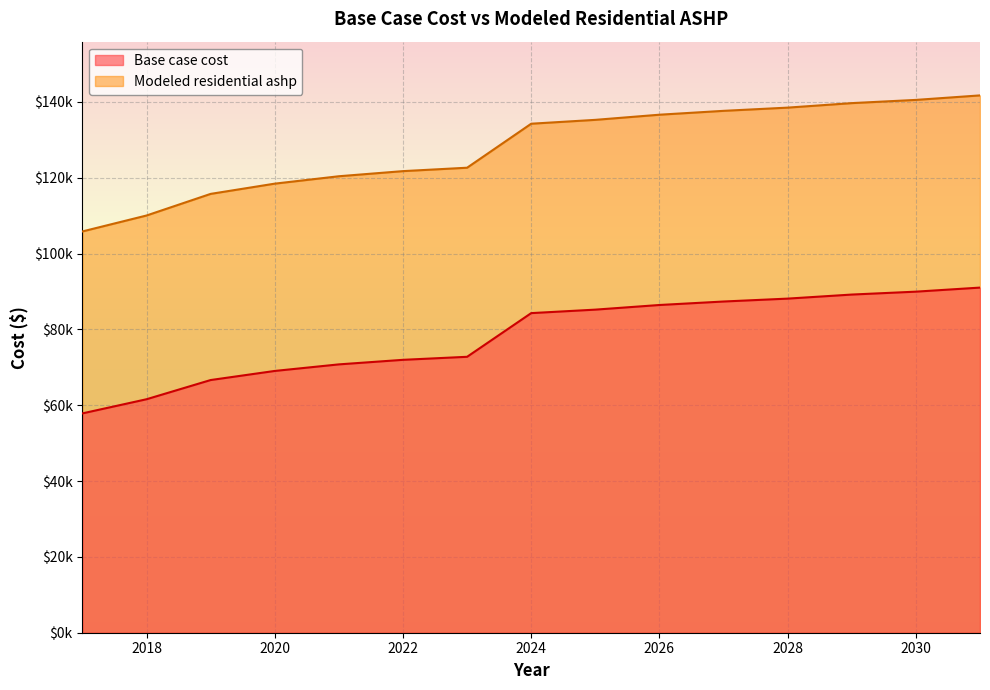

How many data points in Modeled residential ashp are above 134269?

8